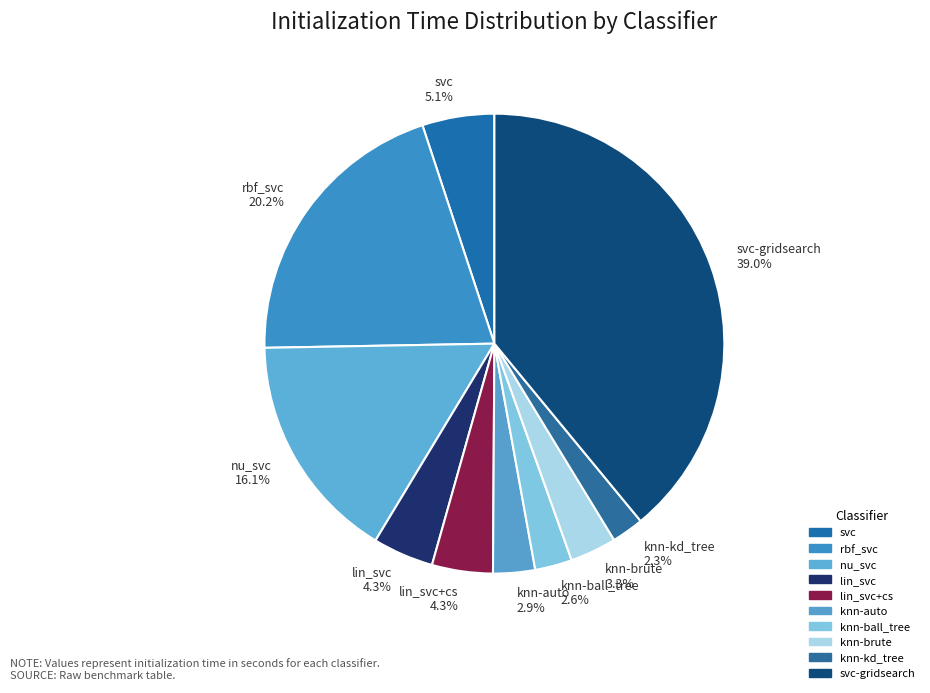

Between lin_svc 4.3% and svc 5.1%, which is larger?

svc 5.1%